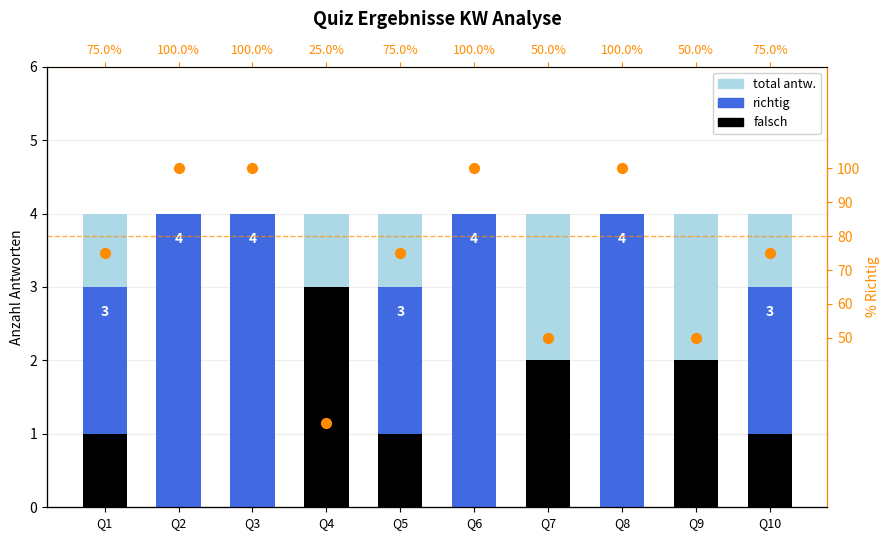

What is the total value across all series at Q7?

58